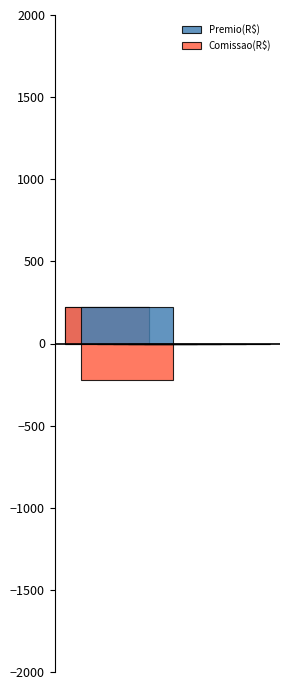

How many values in Comissao(R$) are below zero?

1